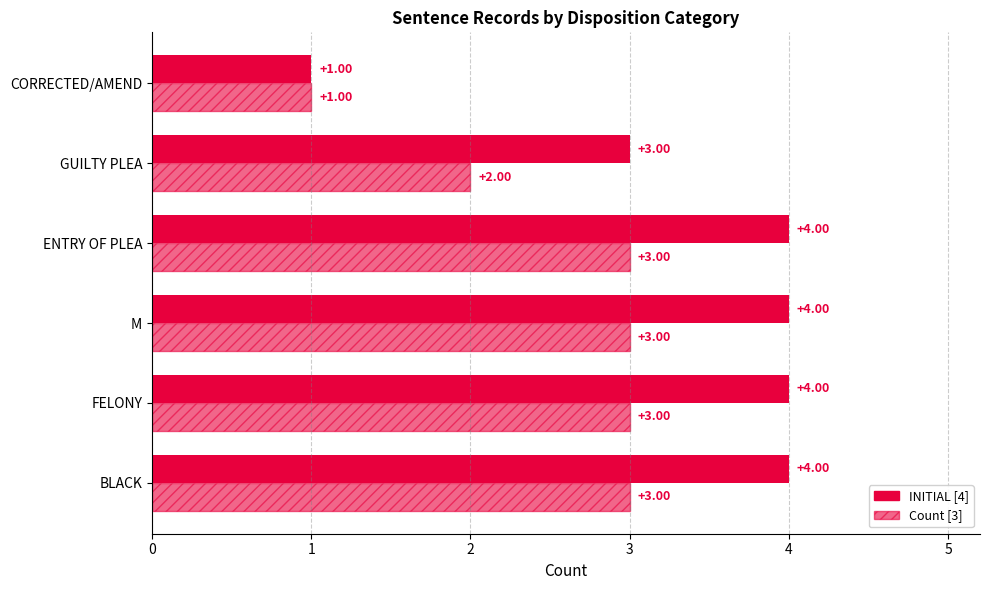

How many series are shown in this chart?

2